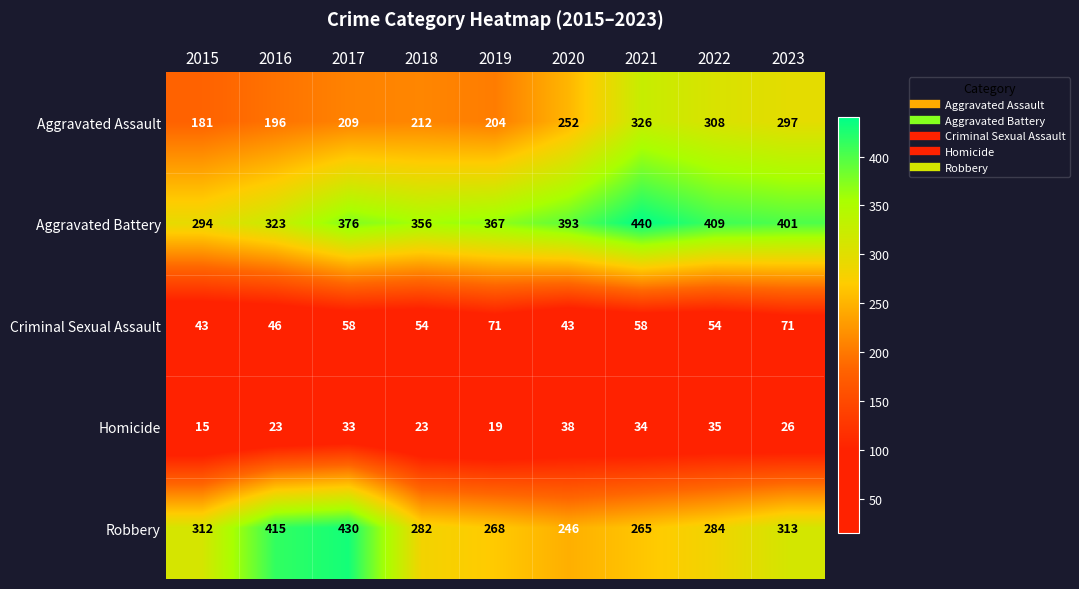

What is the maximum value shown in the chart?

440